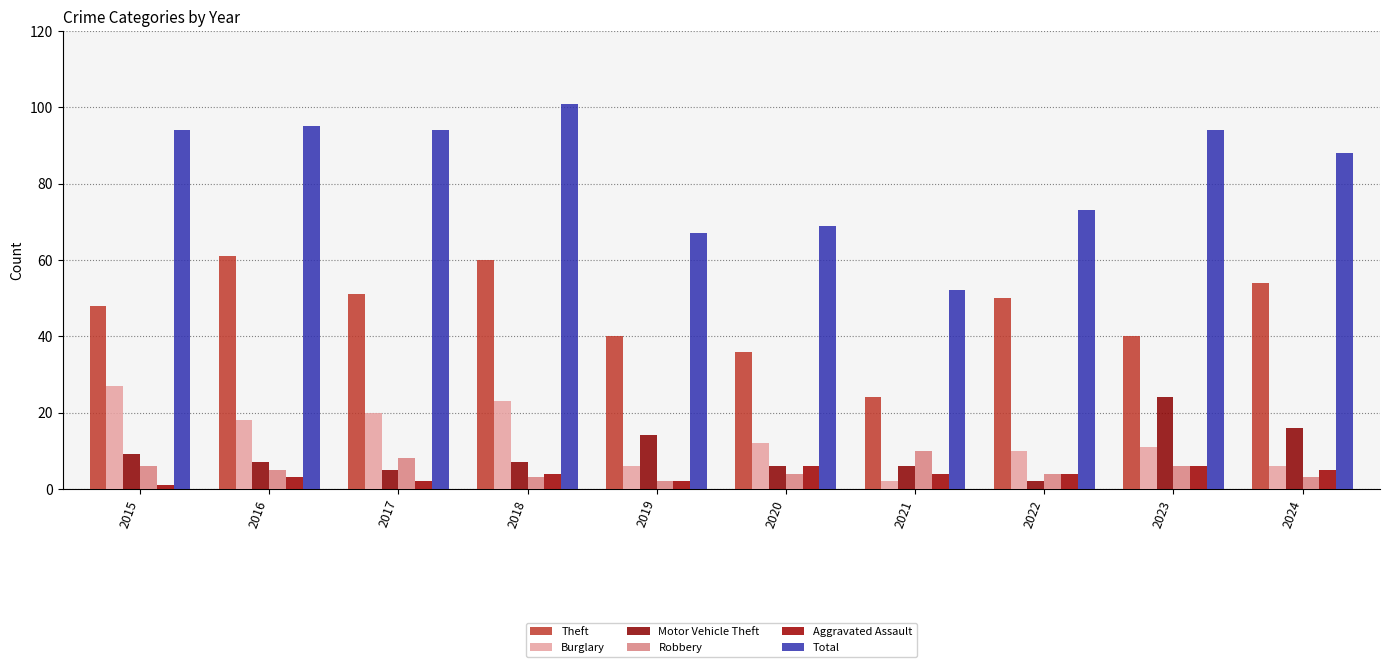

Which category has the lowest value in the Burglary series?

2021